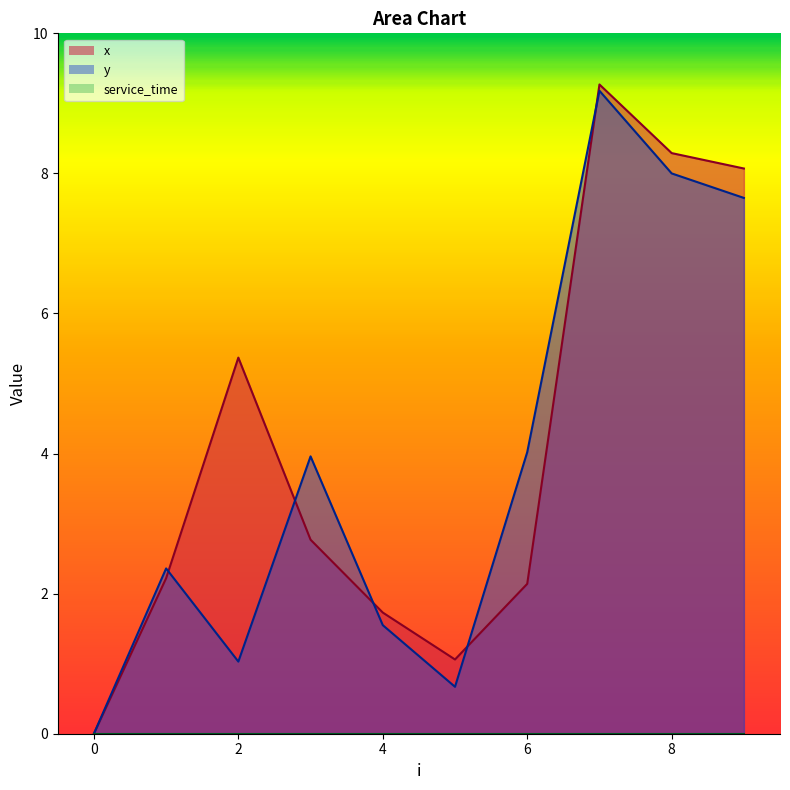

How many intersections are there between x and y?

5